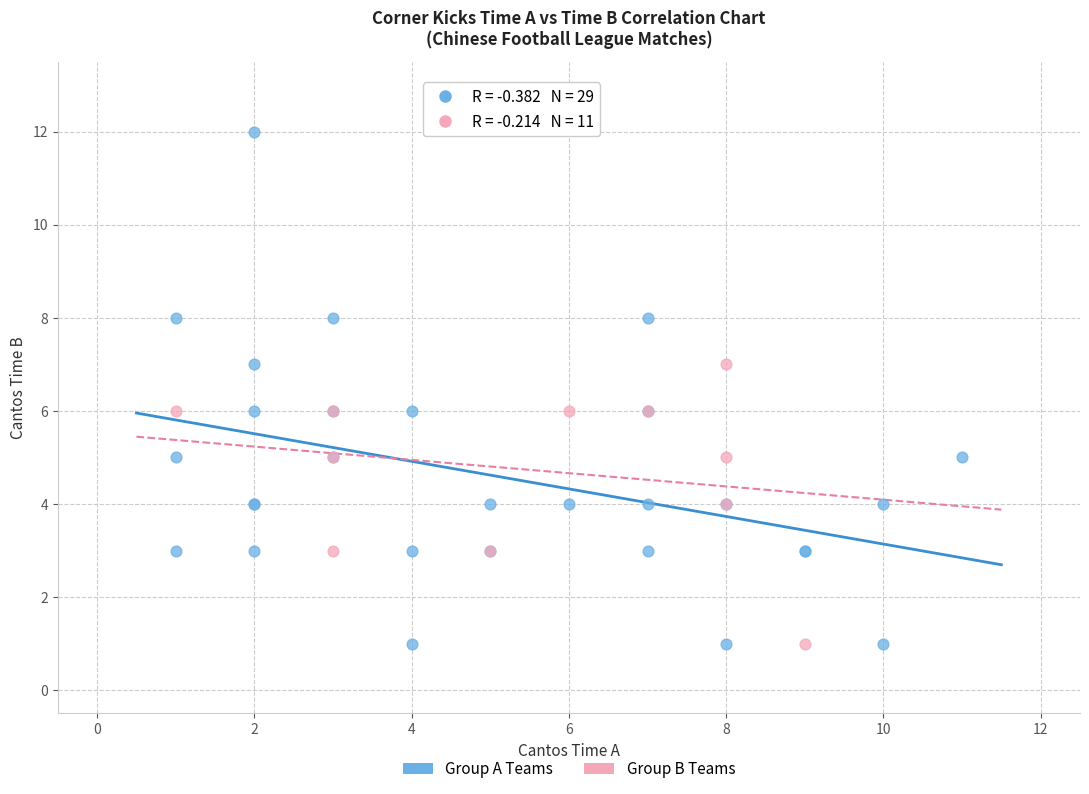

Which series has the widest spread of Y values?

Group B Teams